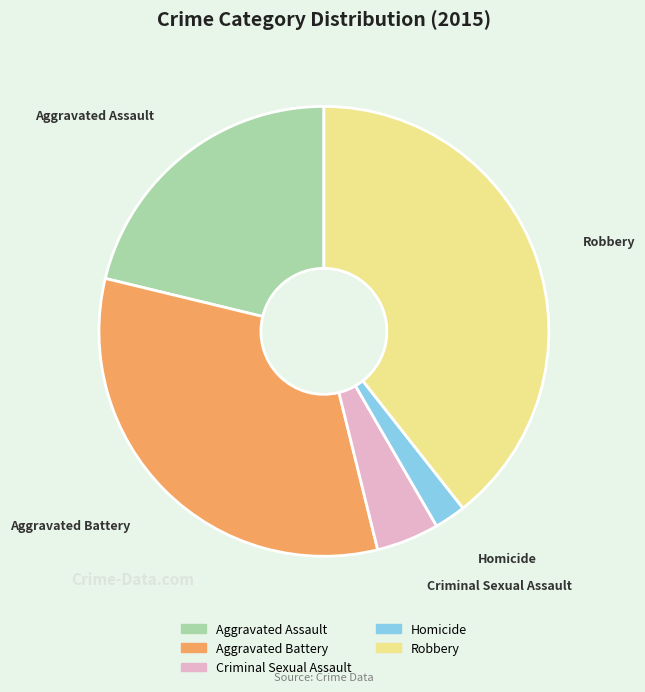

Rank the categories by value from highest to lowest.

Robbery, Aggravated Battery, Aggravated Assault, Criminal Sexual Assault, Homicide